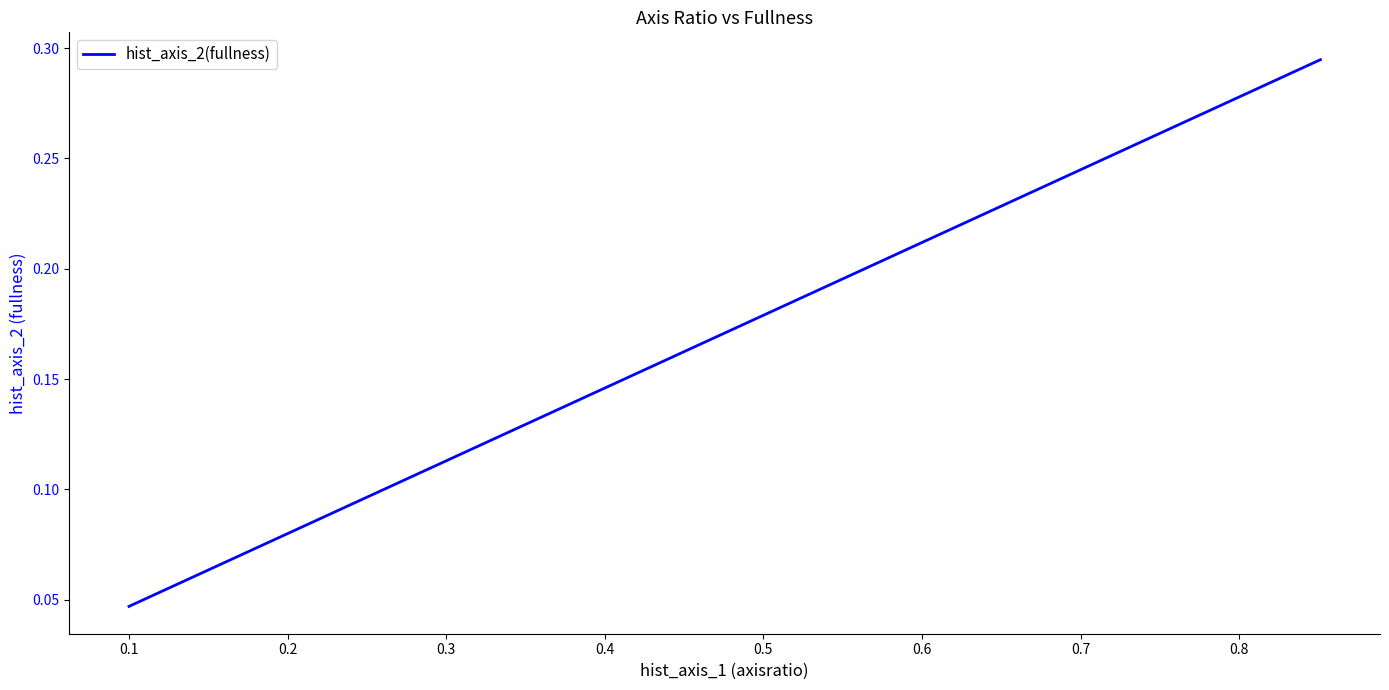

What is the label of the 39th point from the right?

0.1